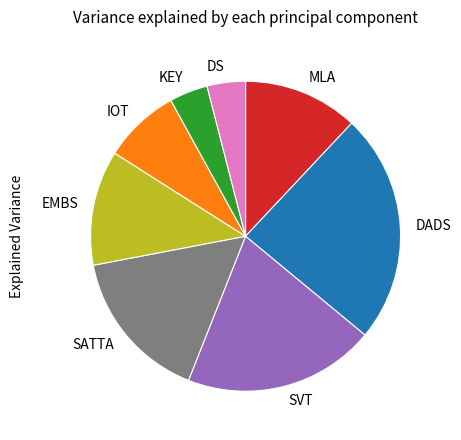

Is it true that EMBS is 12% of the pie?

True